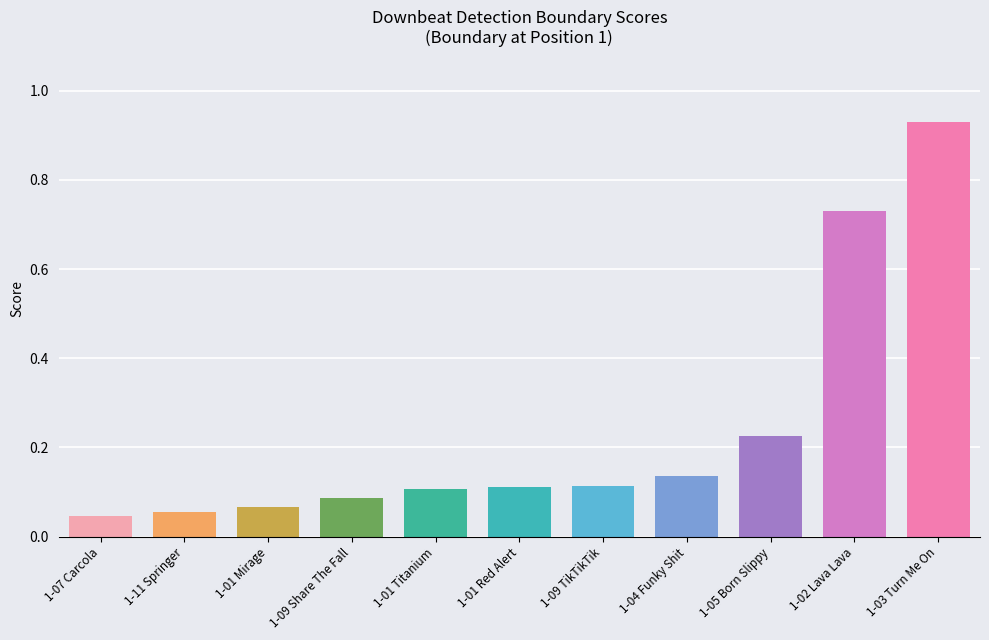

What position from the right is 1-07 Carcola?

11